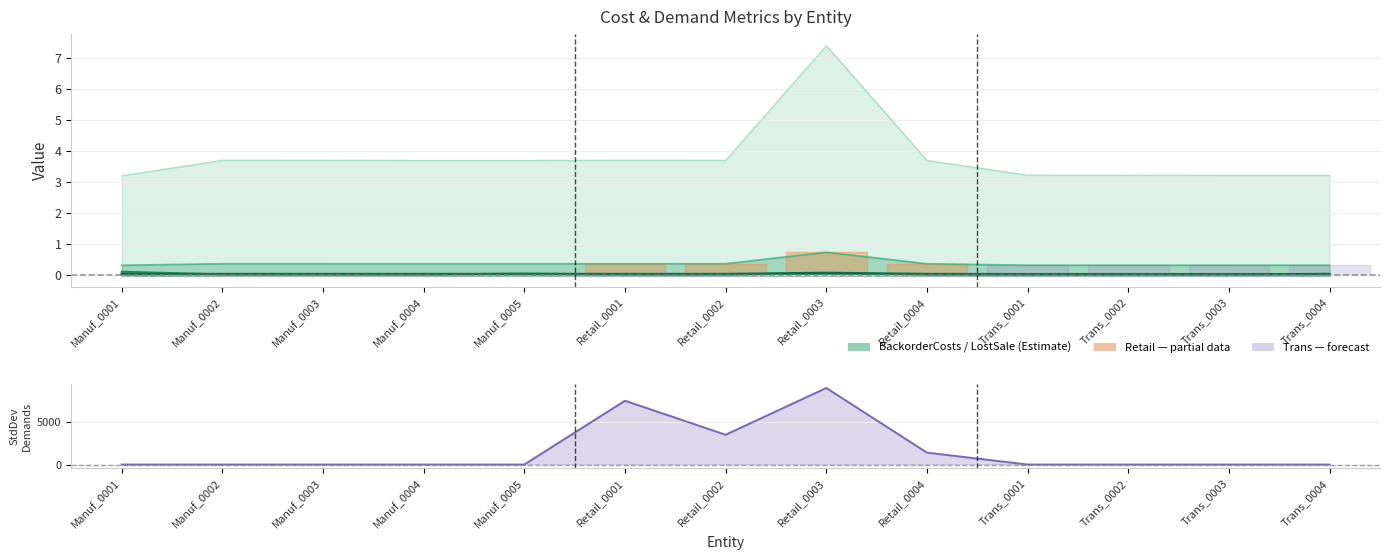

Does the chart have visible grid lines?

Yes